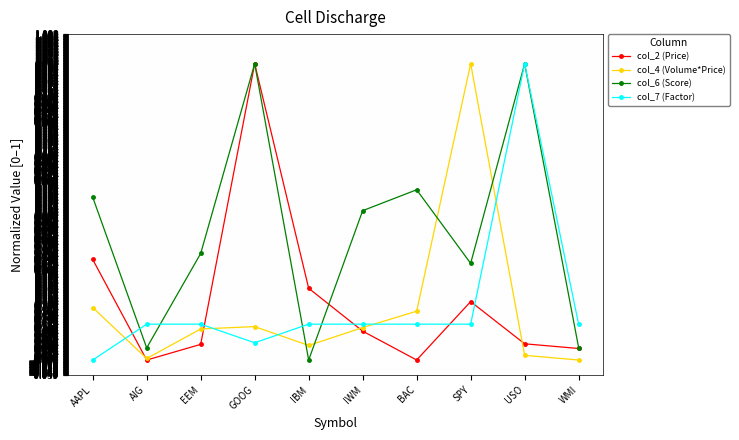

What is the label of the 4th point from the left?

GOOG